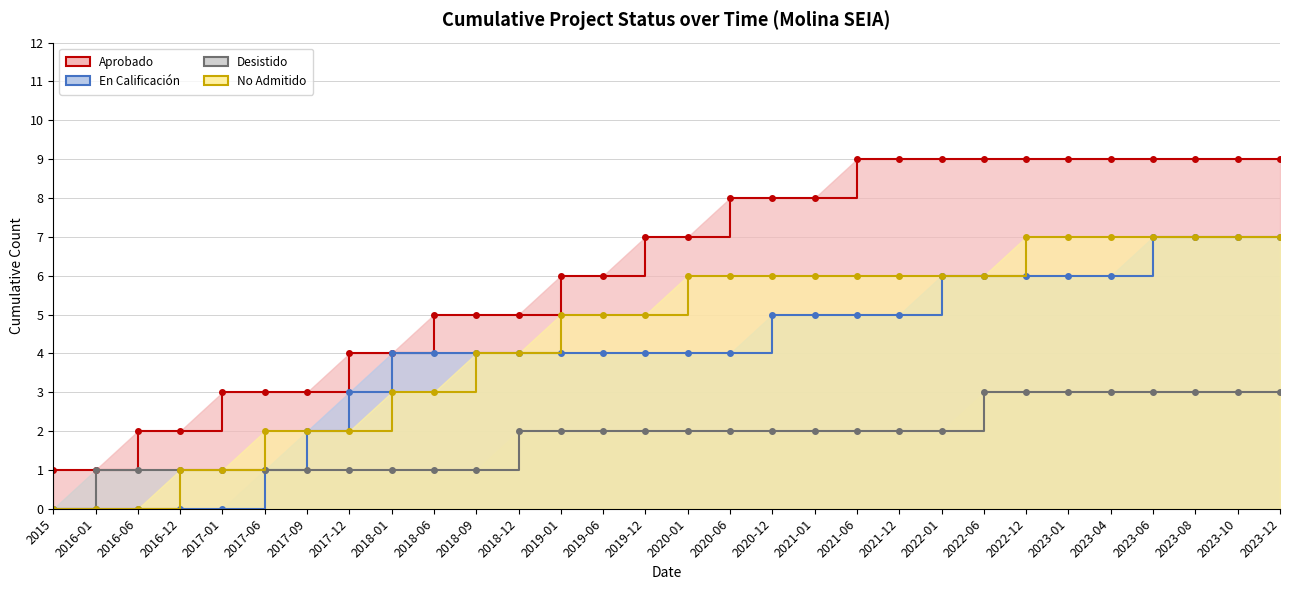

What is the label of the 11th point from the left?

2018-09